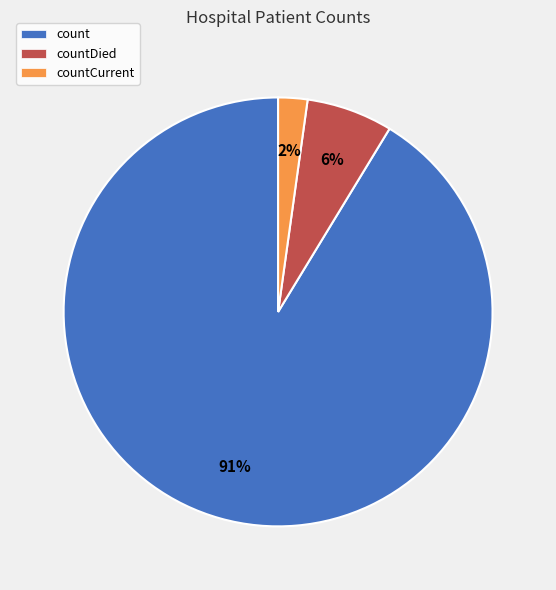

What is the smallest slice in the pie chart?

countCurrent